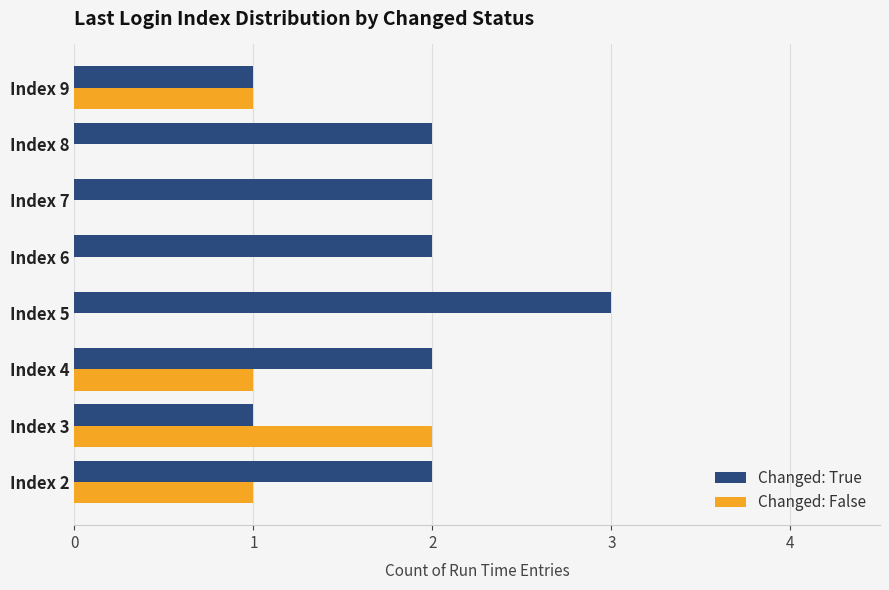

Which category has the highest value across all series?

Index 5